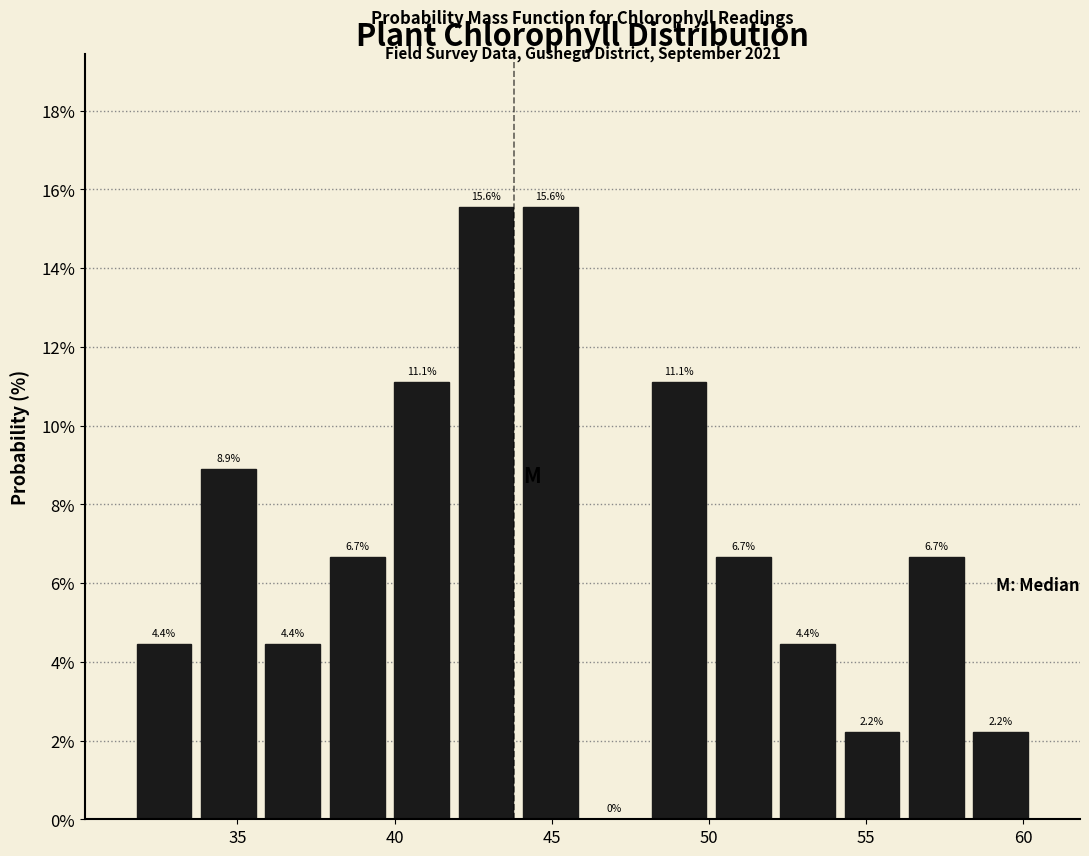

How tall is the bar that spans 58.5 to 60.5 on the x-axis? The bar edges are not printed on the chart, so give them approximately, as read against the axis.

2.2